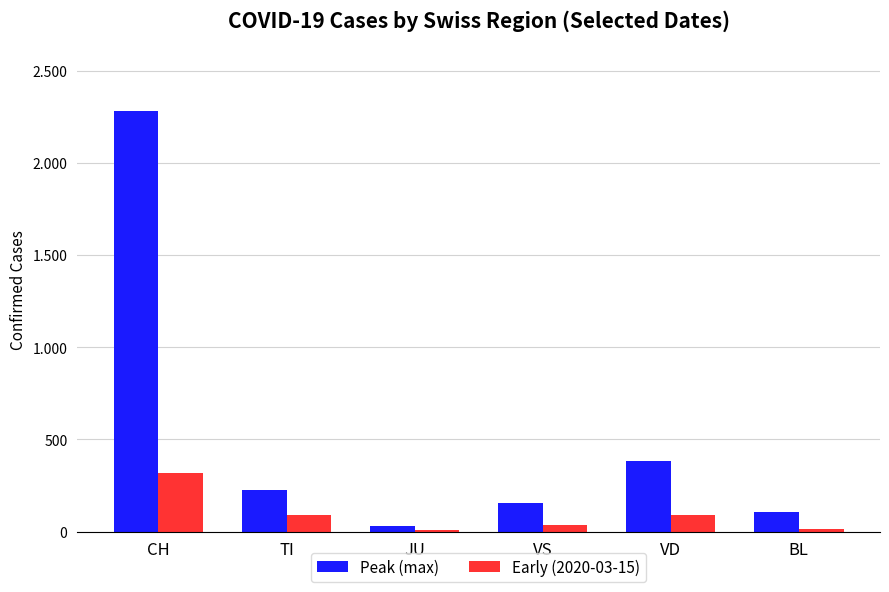

At which category does the chart reach its peak across all series?

CH